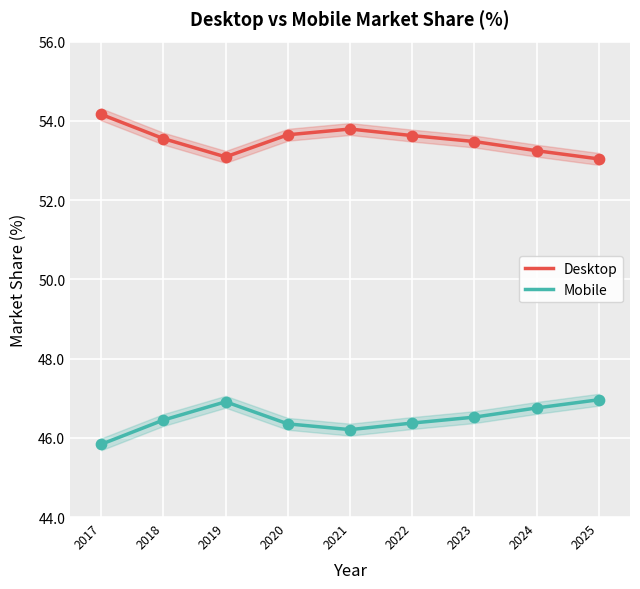

Which series contains the highest Y value?

Desktop